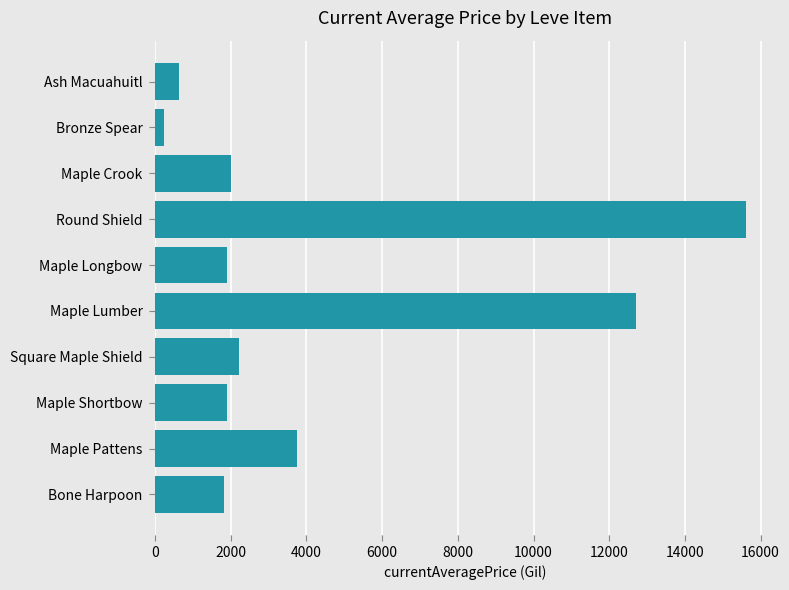

What is the change in value from Bone Harpoon to Maple Lumber?

+10895